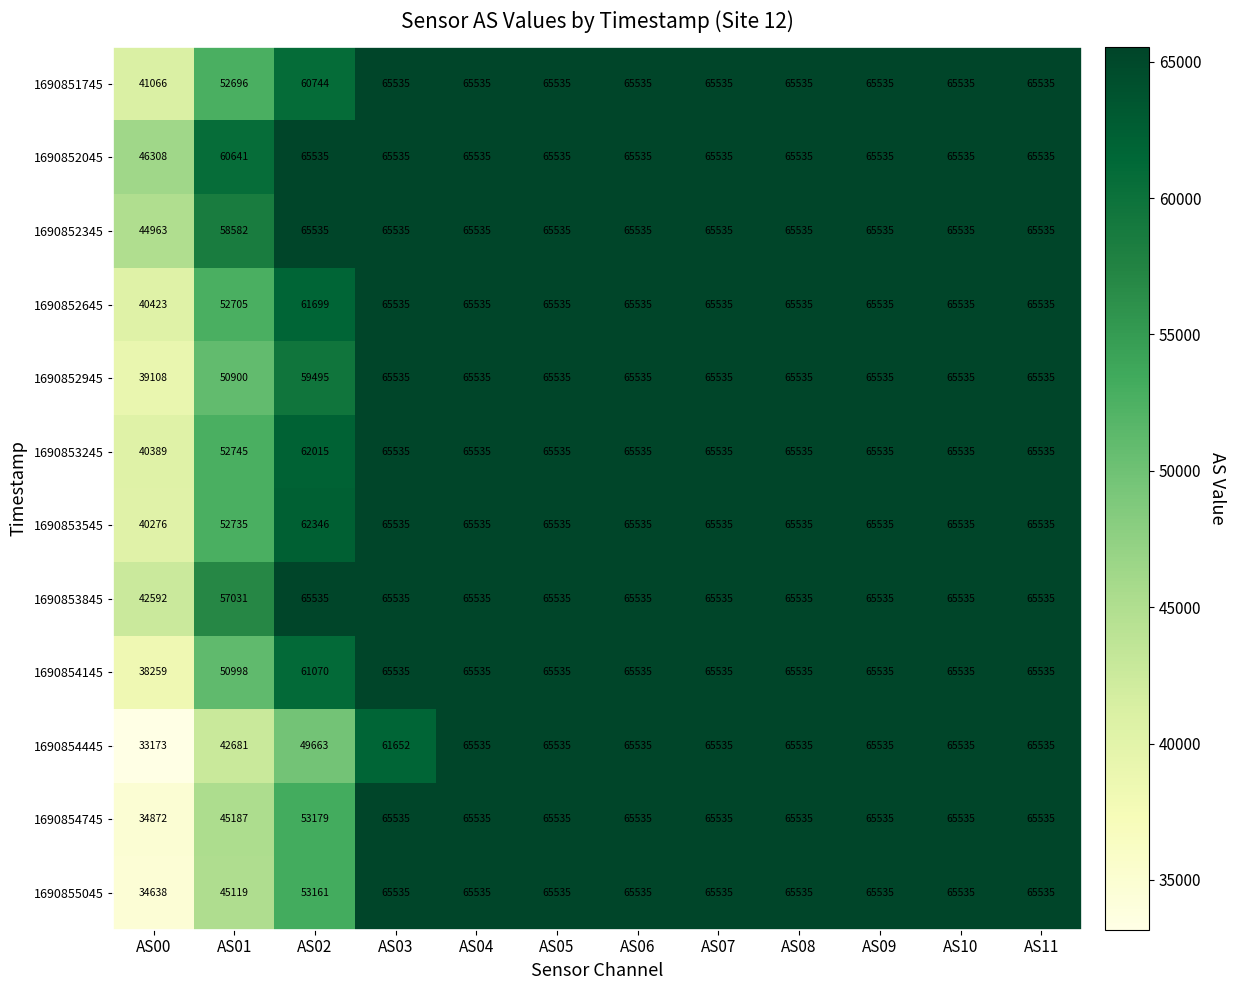

What is the lowest value of the 1690854745 series?

34872